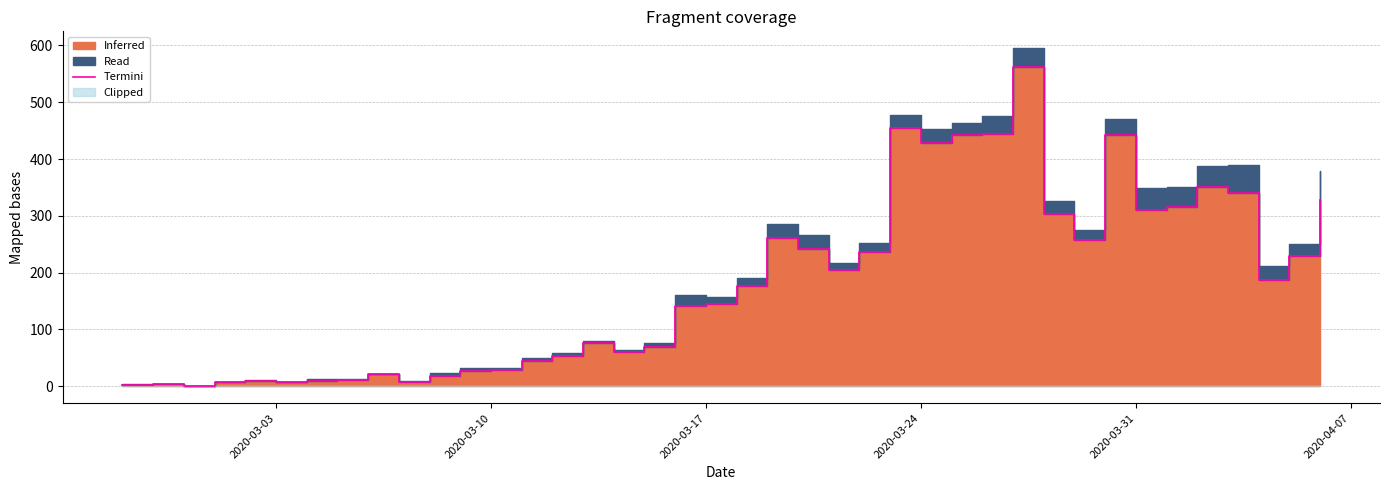

Reading left to right, extract all data points from this chart.

2	4	1	7	10	8	10	11	21	7	18	27	28	44	54	76	61	69	142	145	177	261	241	204	236	454	428	442	444	562	303	258	442	310	316	350	340	187	230	328